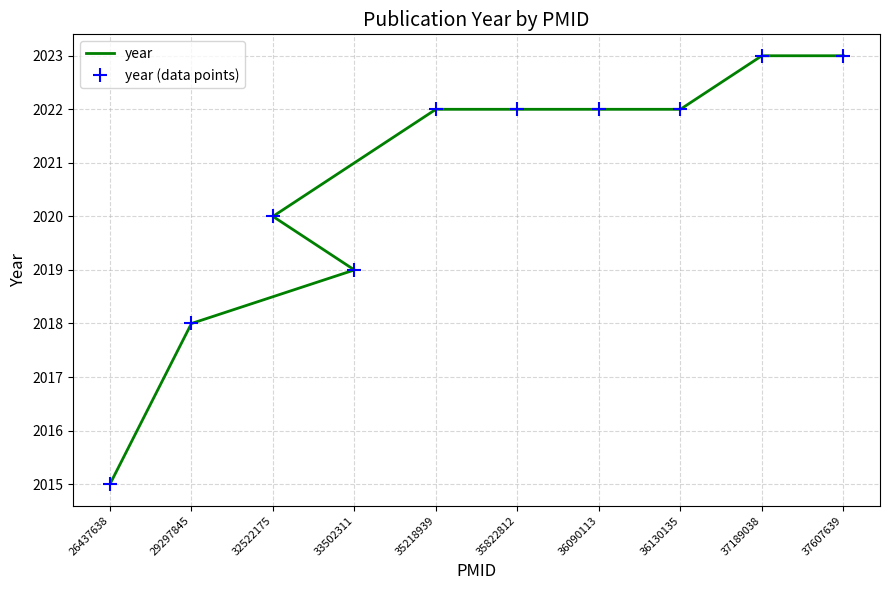

What is the difference between the year (data points) values at 35822812 and 26437638?

7